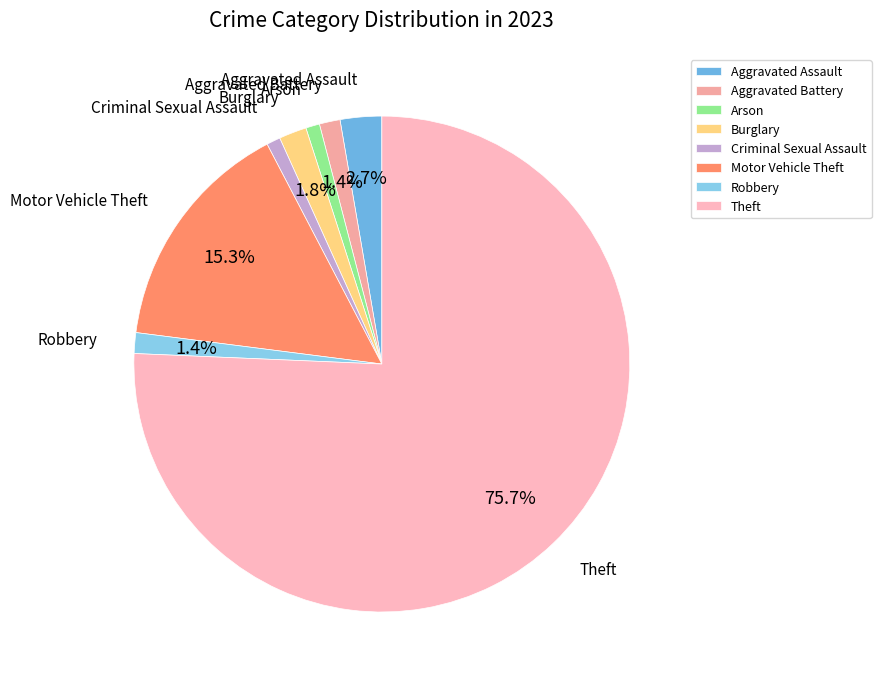

What portion of the pie excludes Motor Vehicle Theft?

84.7%